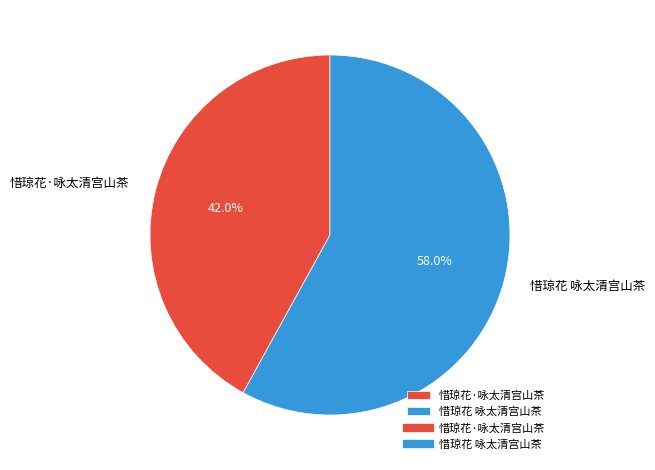

To the nearest percent, what is the difference between the largest and smallest slice percentages?

16%